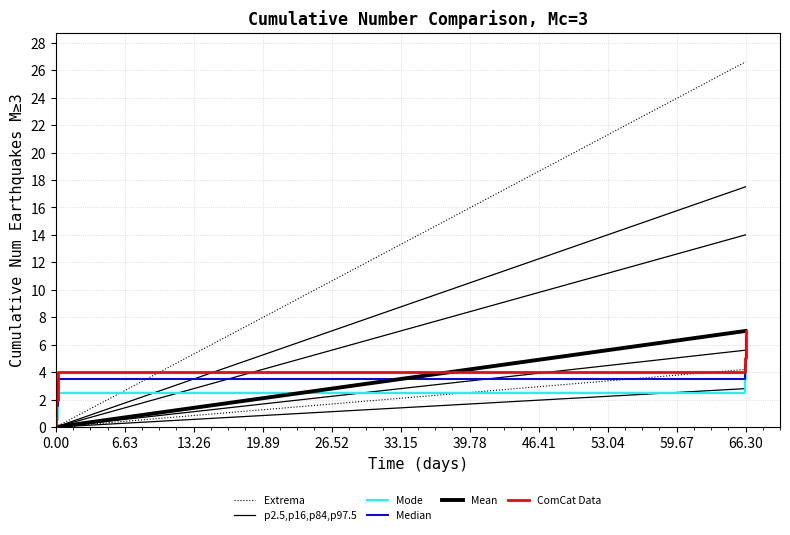

Where is ComCat Data nearest to the value 3?

6.63